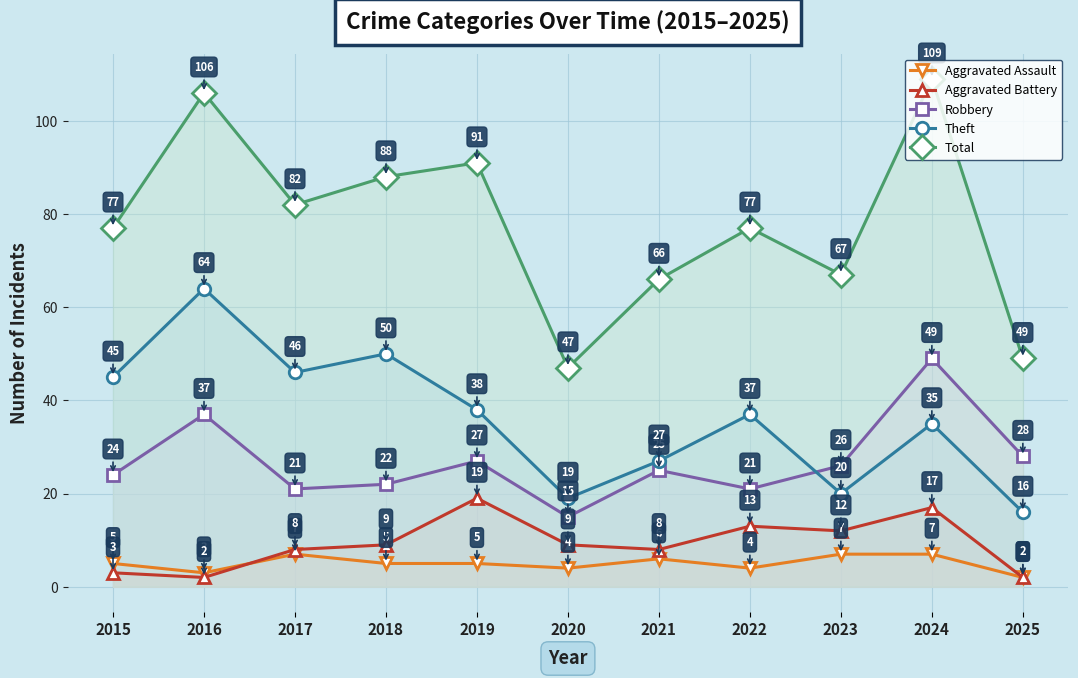

Read the Total value at 2018.

88